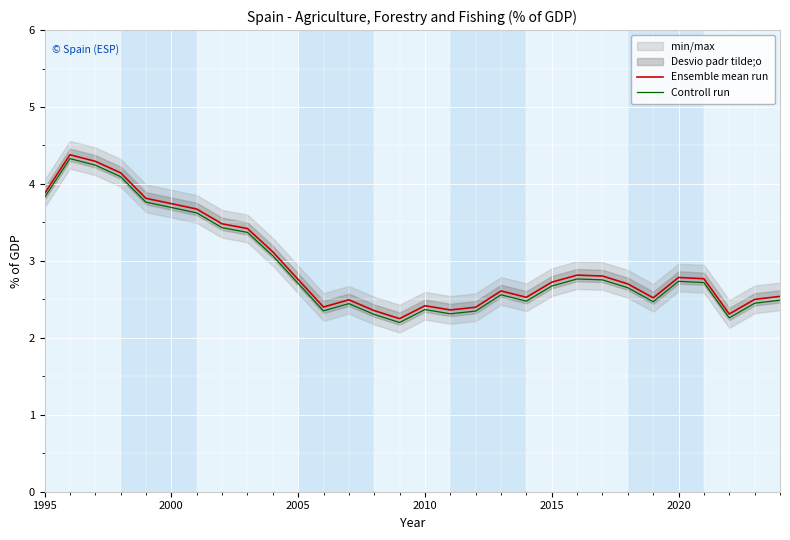

True or false: Ensemble mean run and Controll run cross at least once.

False